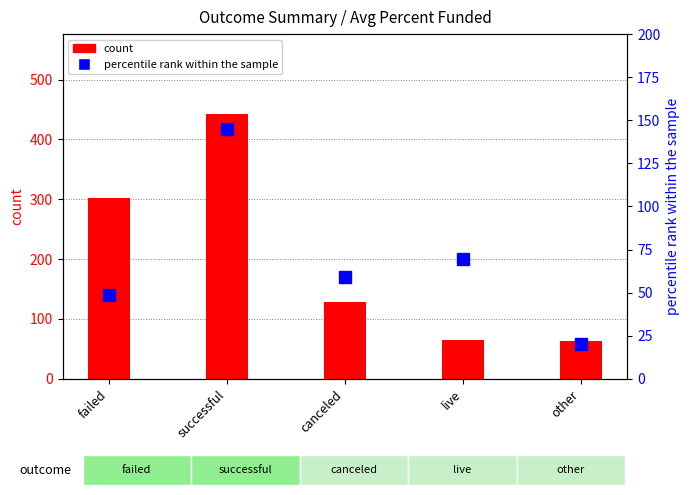

What is the sum of all values?

1001